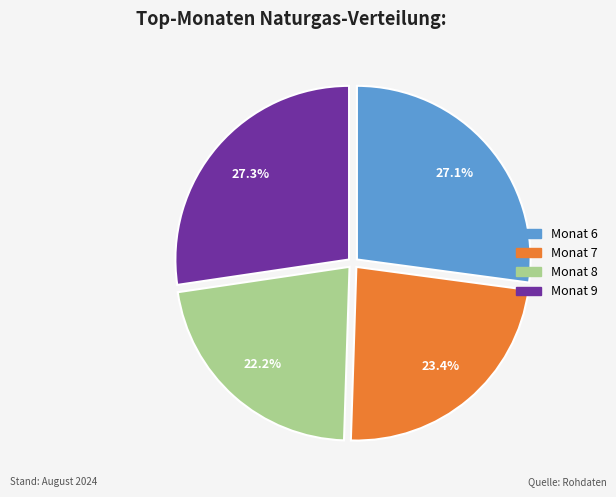

Does Monat 7 represent more than half of the total?

No